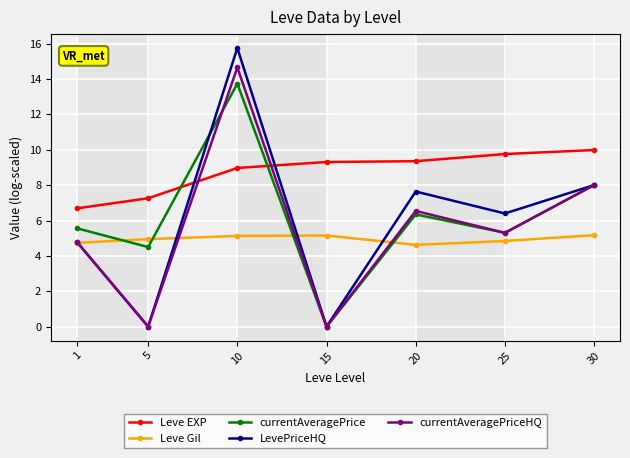

Between 10 and 15, which series saw the biggest shift?

LevePriceHQ